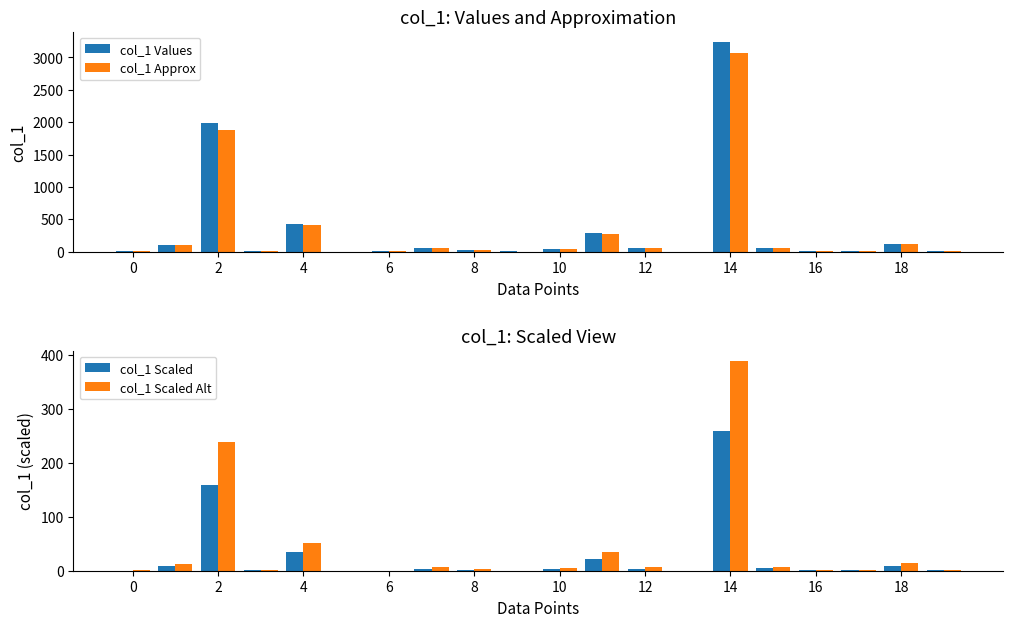

Is it true that col_1 Approx equals 8 at 0?

True